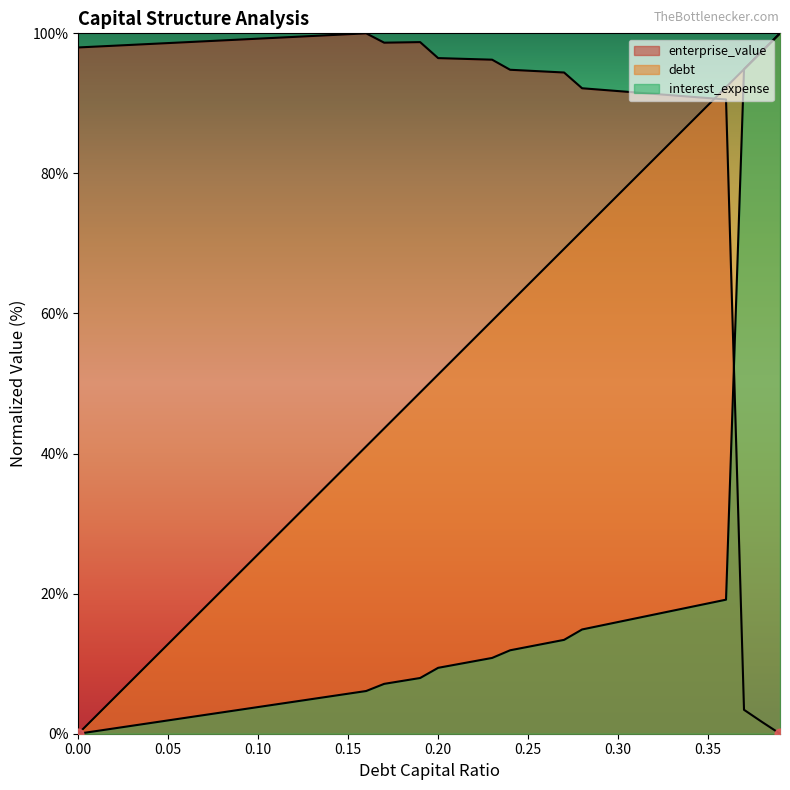

At which category is the sum across all series the highest?

0.36